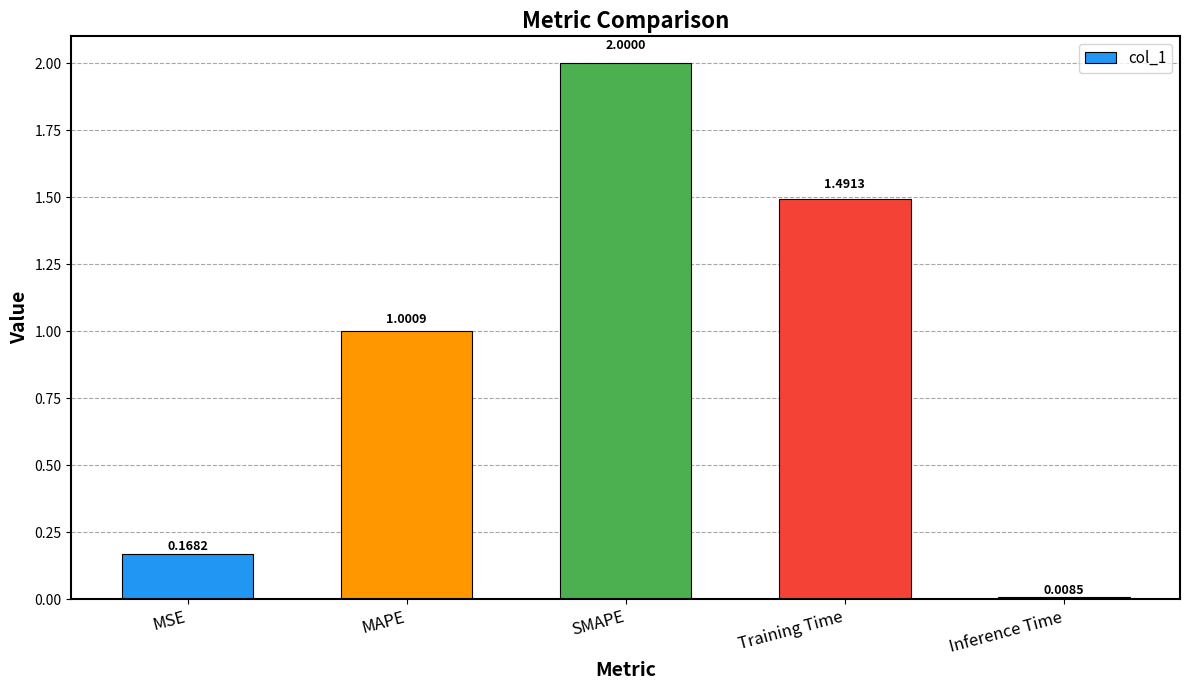

Which has a higher value, MAPE or Training Time?

Training Time